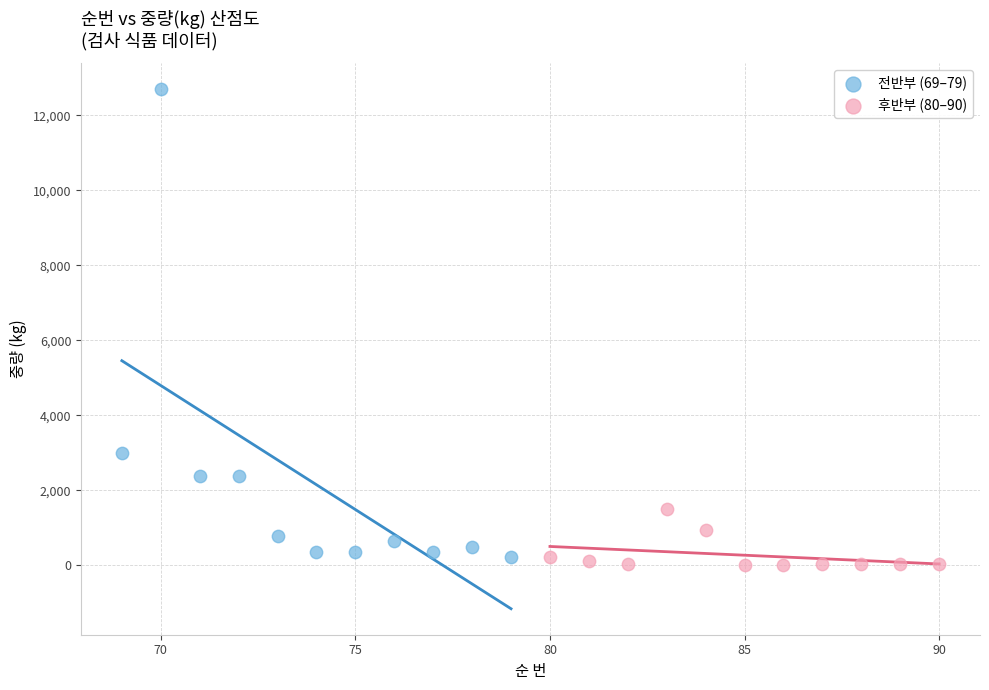

Which series has the widest spread of Y values?

전반부 (69–79)